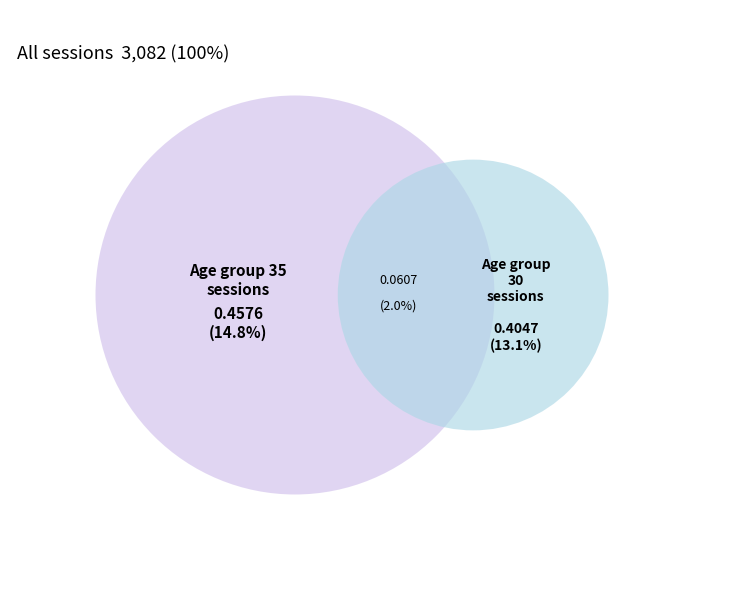

Is it true that 55 is 20% of the pie?

False